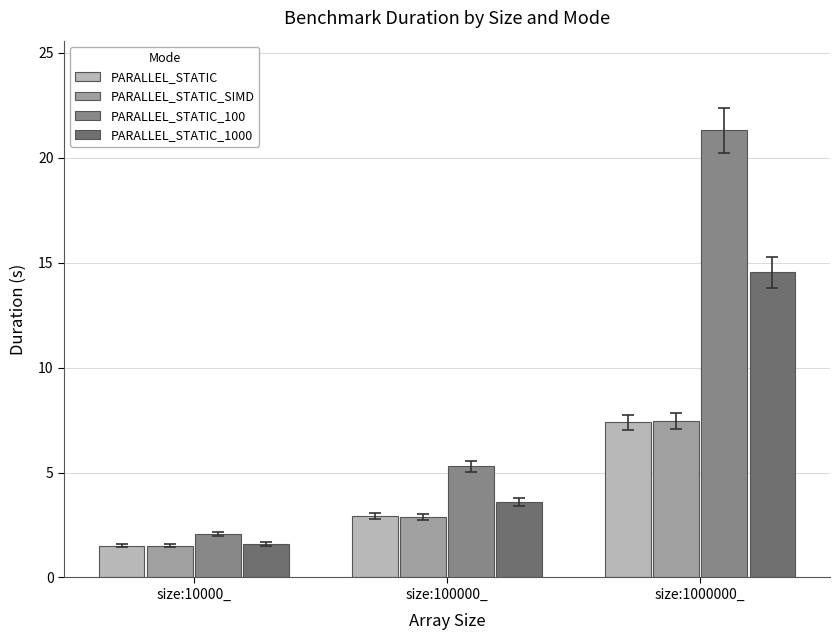

At which category does the chart reach its minimum across all series?

size:10000_